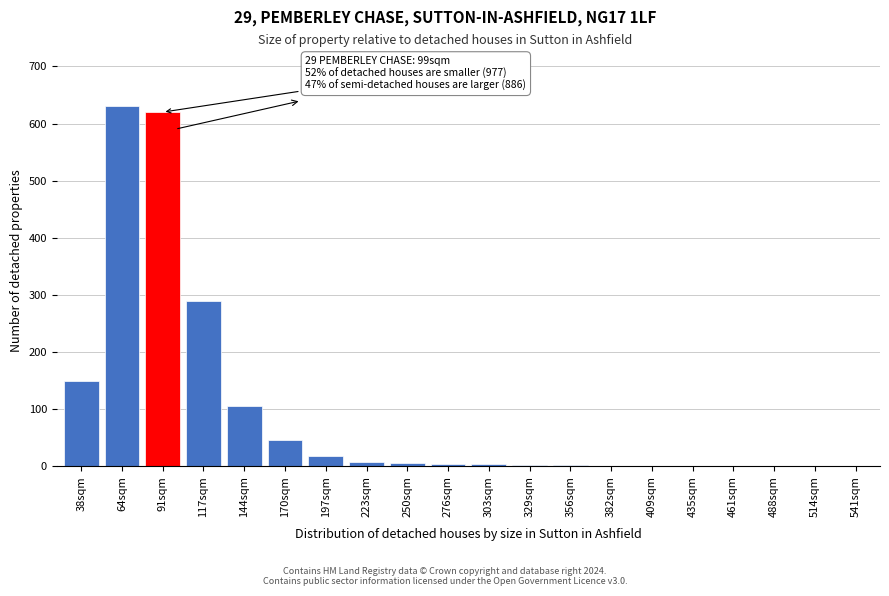

True or false: the data shows 5 at 250sqm.

True